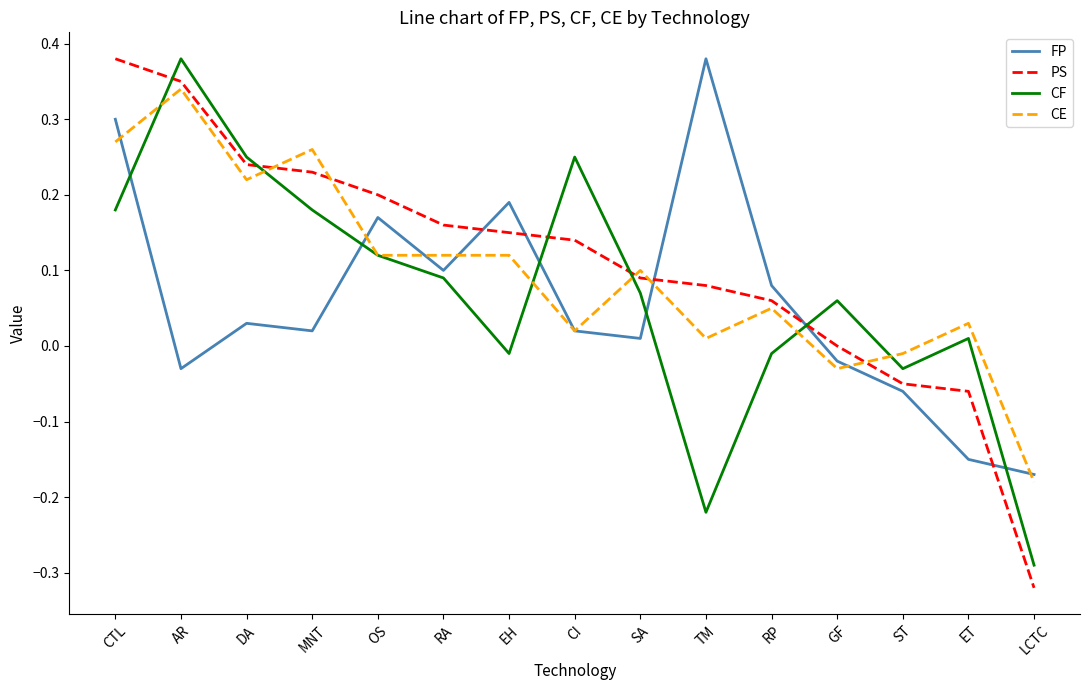

Is the value of PS at AR greater than the value of CF at AR?

No